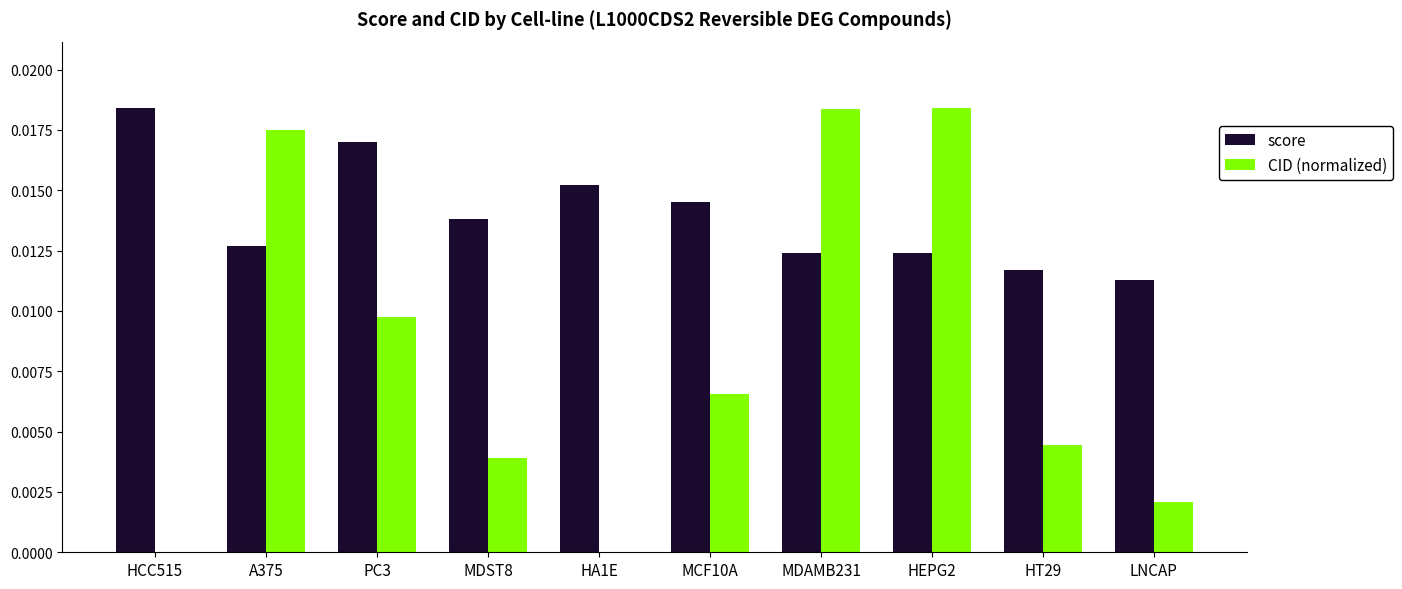

How many groups of bars are there?

10